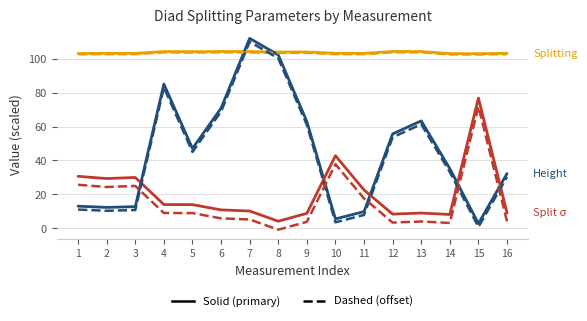

What is the maximum value shown in the chart?

112.1